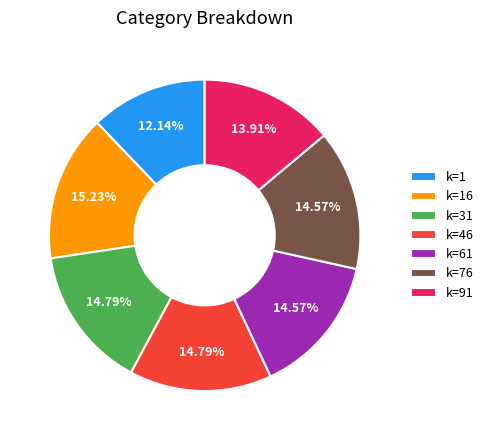

To the nearest percent, what is the average slice percentage?

14%